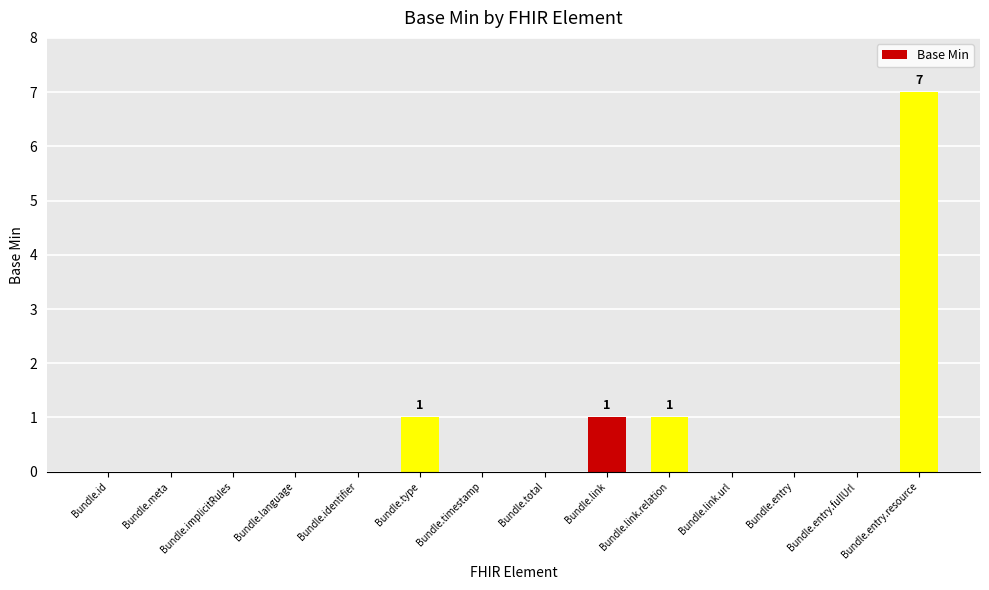

What is the sum of the values at Bundle.link.relation and Bundle.link?

2